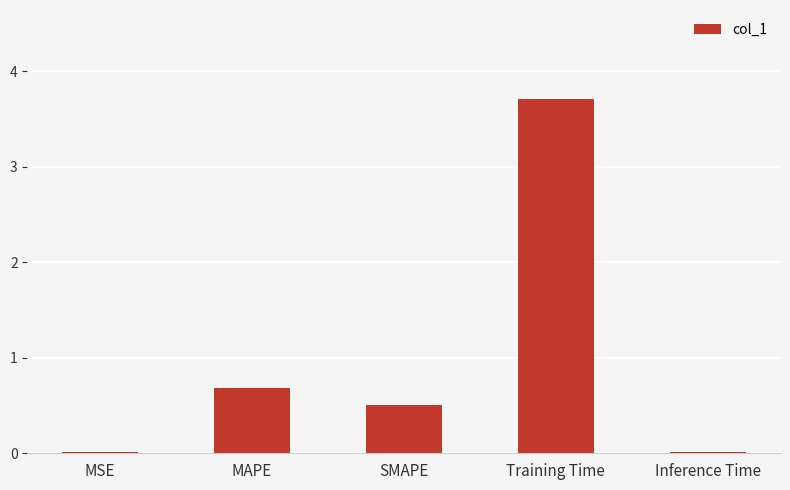

At which label is the value closest to 1?

MAPE